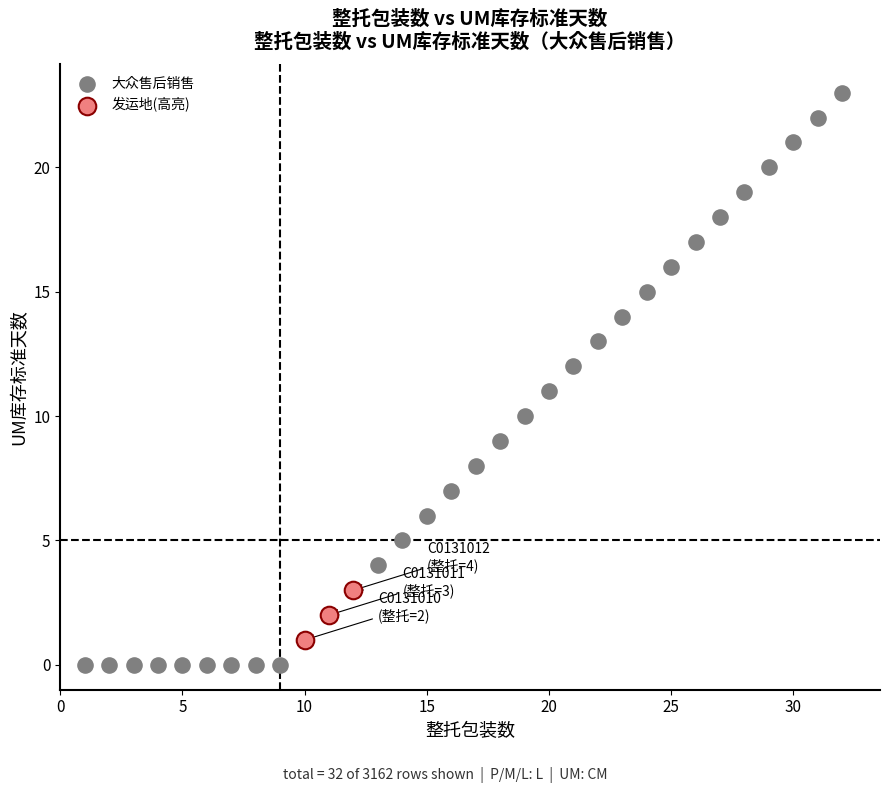

Which series has the largest Y range (max minus min)?

大众售后销售